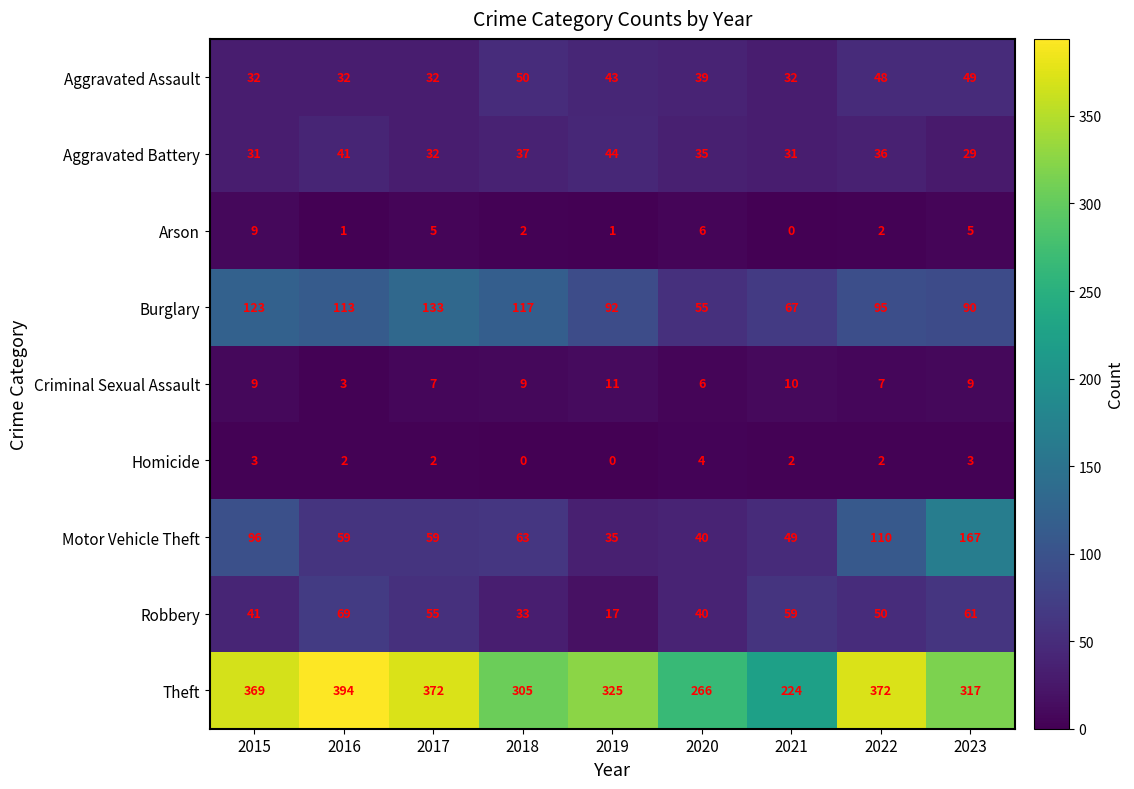

What is the total value across all series at 2016?

714